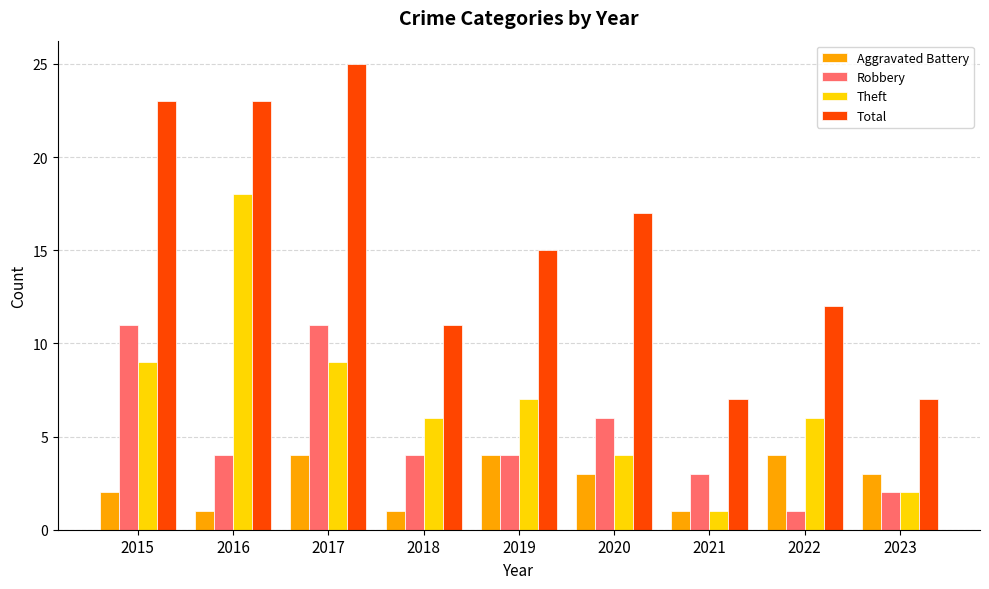

What is the sum of all Theft values?

62